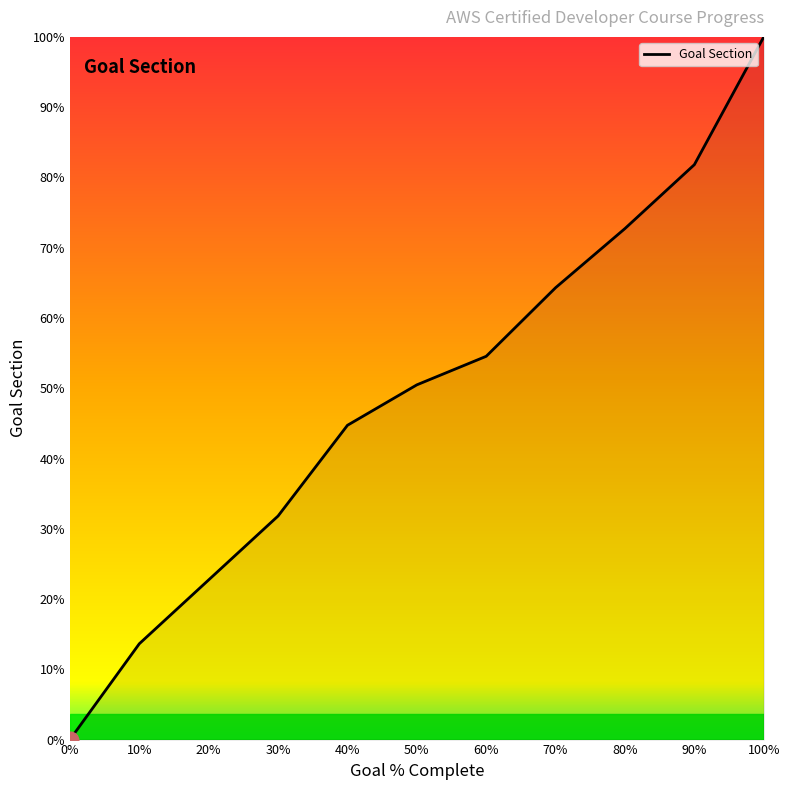

List the labels in order of value, smallest first.

0%, 10%, 20%, 30%, 40%, 50%, 60%, 70%, 80%, 90%, 100%